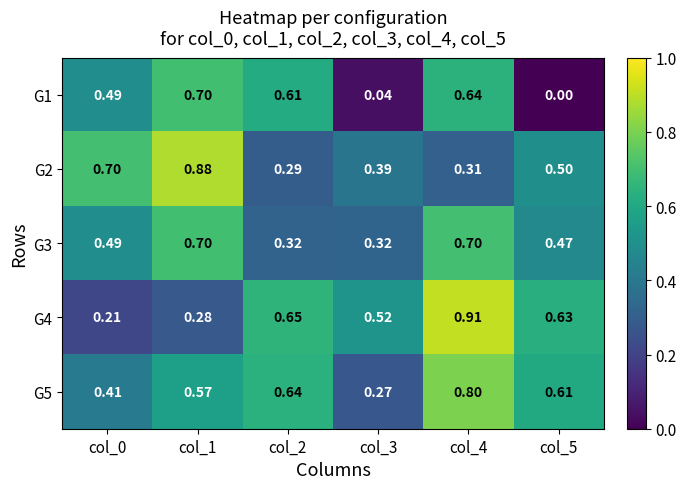

Which category has the highest value across all series?

col_4